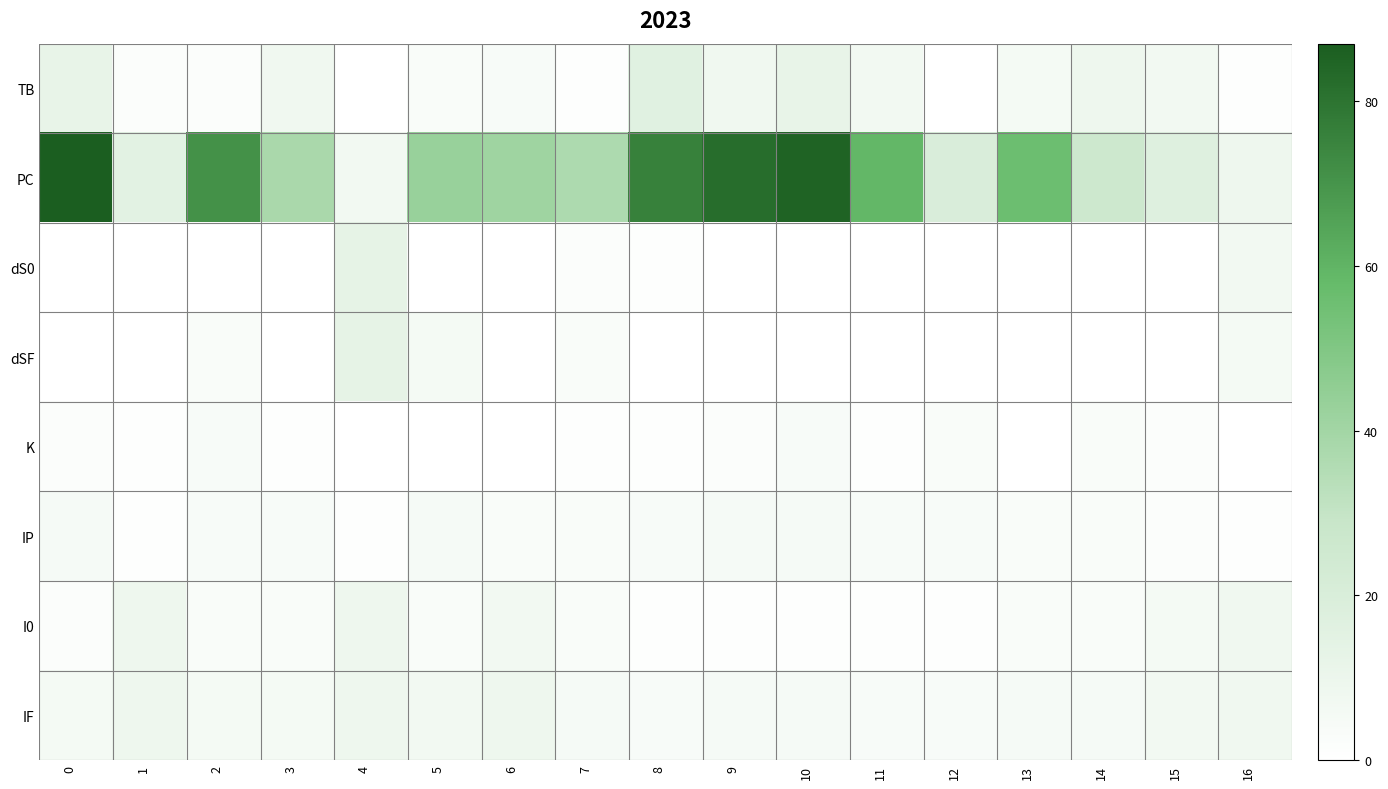

Reading right to left, list all the values displayed in this chart.

TB: 16=1	15=7	14=9	13=6	12=0	11=7	10=12	9=8	8=16	7=1	6=4	5=3	4=0	3=8	2=2	1=2	0=12
PC: 16=9	15=17	14=26	13=56	12=20	11=59	10=85	9=82	8=76	7=37	6=41	5=43	4=7	3=38	2=71	1=15	0=87
dS0: 16=7	15=0	14=0	13=0	12=0	11=0	10=0	9=0	8=1	7=2	6=0	5=0	4=13	3=0	2=0	1=0	0=0
dSF: 16=6	15=0	14=0	13=0	12=0	11=0	10=0	9=0	8=0	7=3	6=0	5=6	4=13	3=0	2=3	1=0	0=0
K: 16=0	15=2	14=3	13=0	12=3	11=1	10=4	9=2	8=1	7=1	6=0	5=0	4=0	3=1	2=4	1=1	0=2
IP: 16=1	15=2	14=3	13=3	12=4	11=4	10=5	9=5	8=4	7=3	6=3	5=5	4=1	3=4	2=4	1=1	0=5
I0: 16=8	15=6	14=3	13=3	12=1	11=1	10=1	9=1	8=1	7=3	6=7	5=3	4=9	3=3	2=3	1=9	0=2
IF: 16=8	15=7	14=5	13=5	12=4	11=4	10=5	9=5	8=4	7=5	6=9	5=7	4=9	3=6	2=6	1=9	0=6